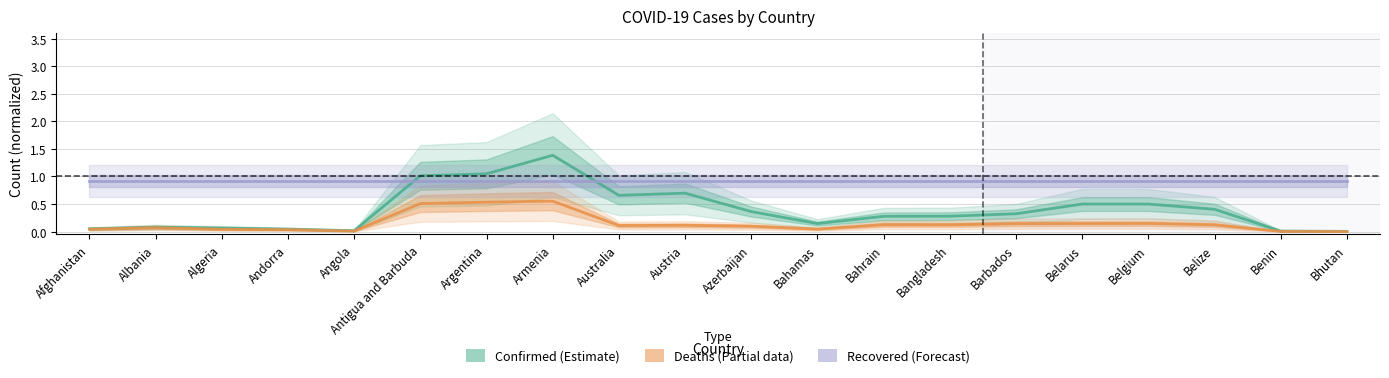

Which series has the largest total across all categories?

Recovered (Forecast)